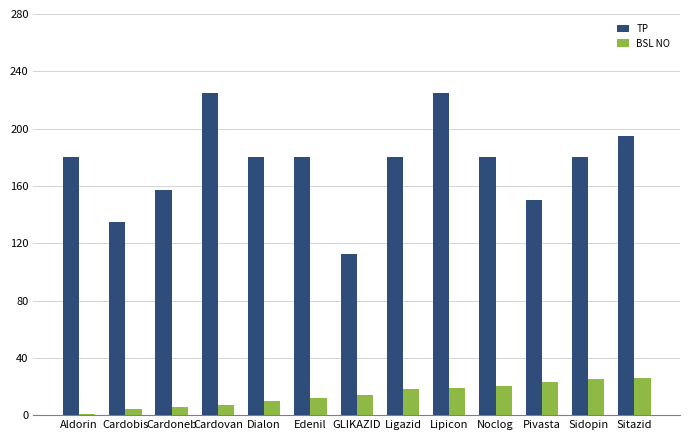

Which series has the widest spread of values?

TP